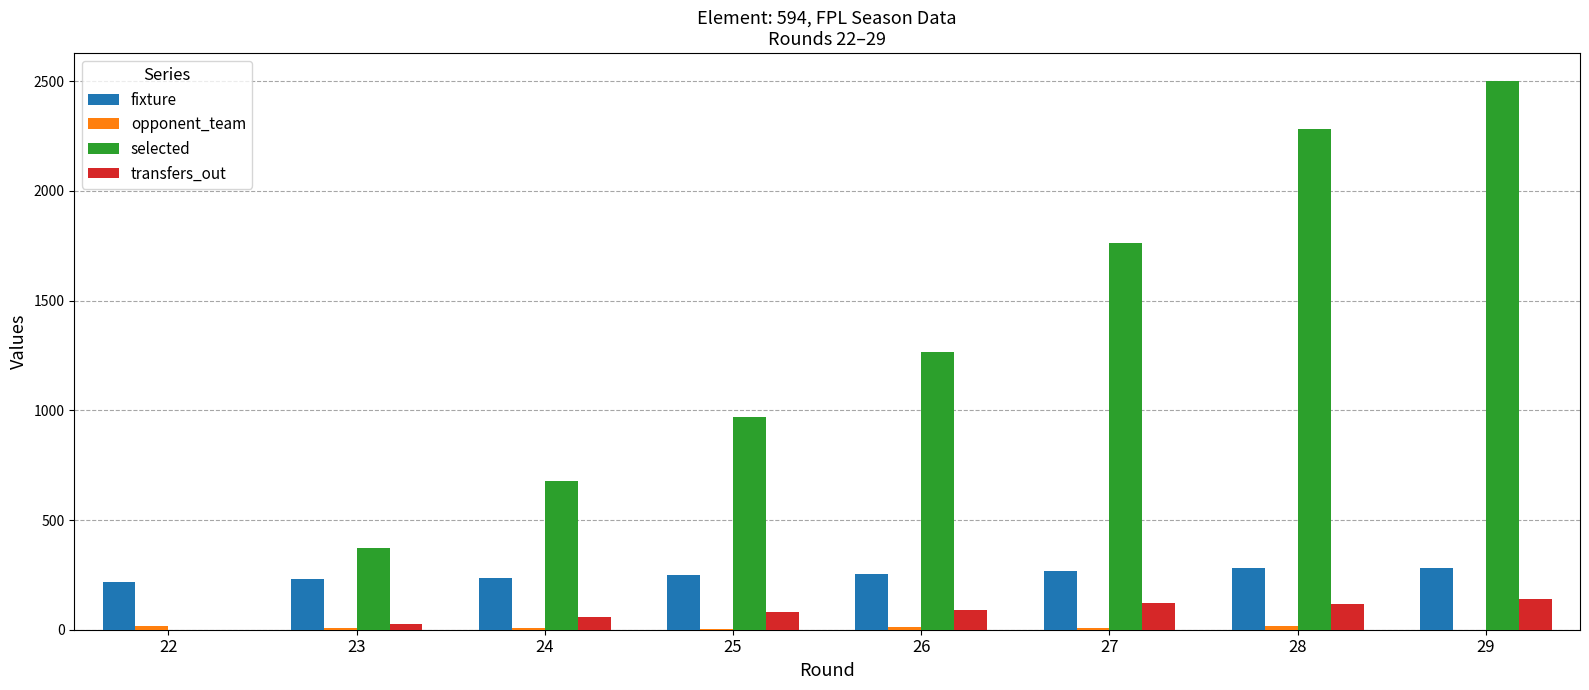

Is the value of transfers_out at 28 greater than the value of fixture at 24?

No